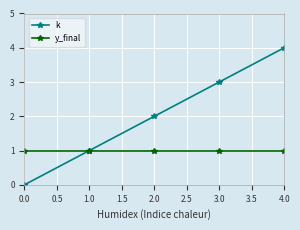

What are all the series names shown in the legend?

k, y_final